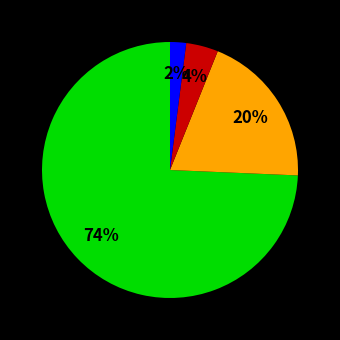

Does any single category account for the majority?

Yes